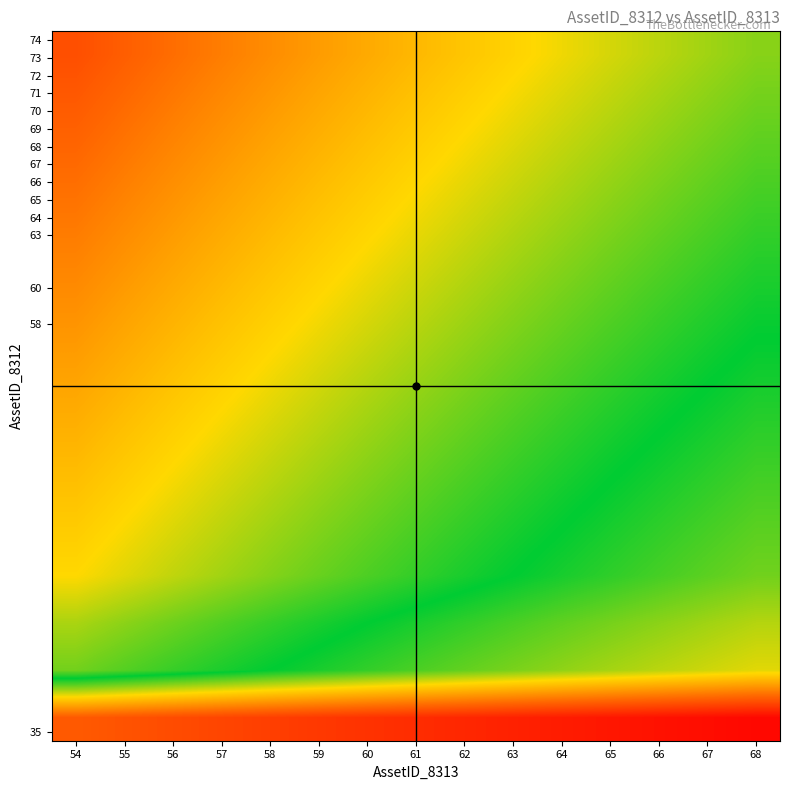

At how many categories does at least one series exceed 0?

15